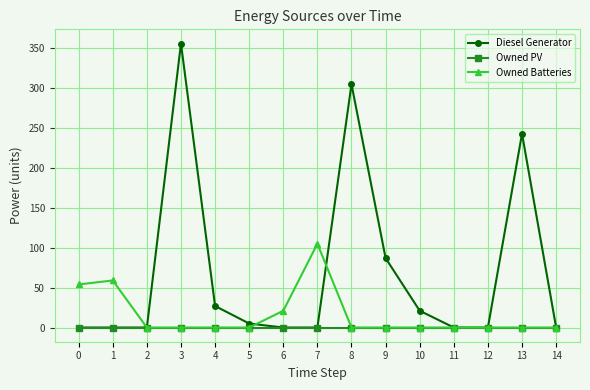

Which series has the largest range (max minus min)?

Diesel Generator